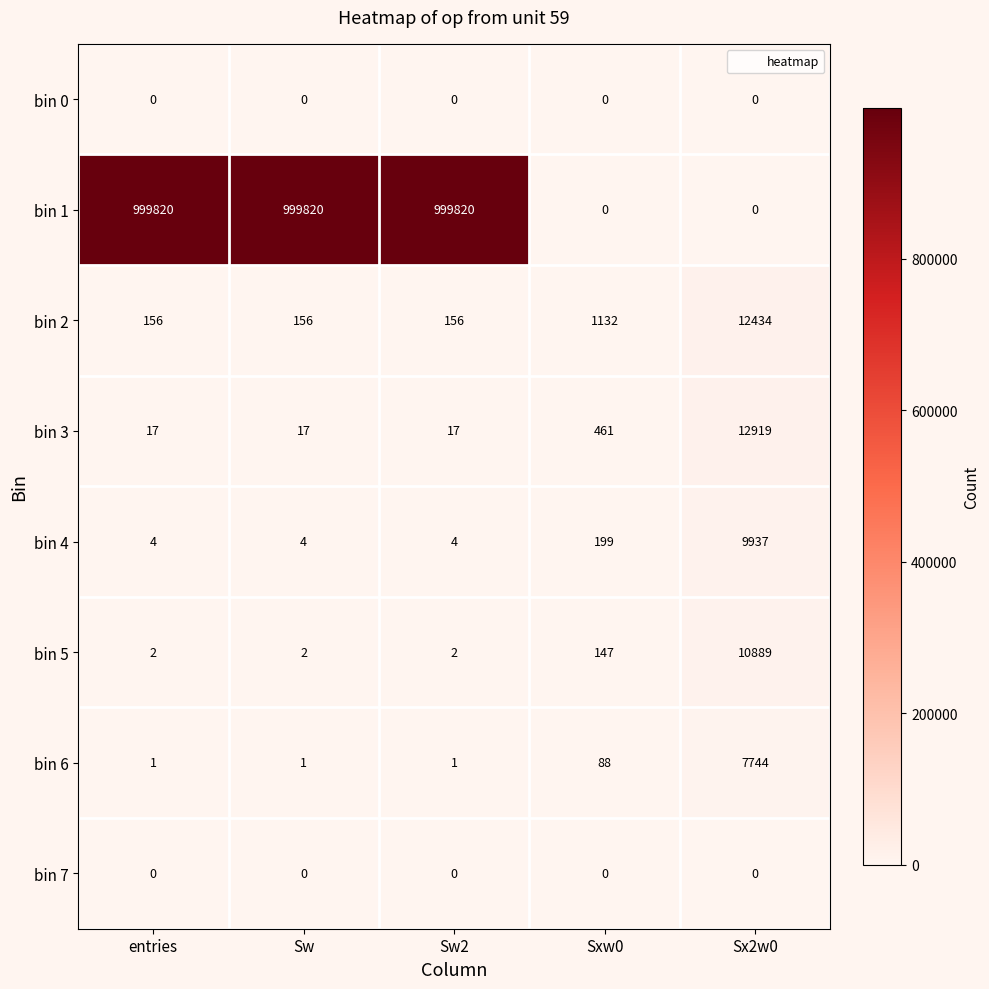

What is the difference between the maximum and second lowest values in the bin 3 series?

12902